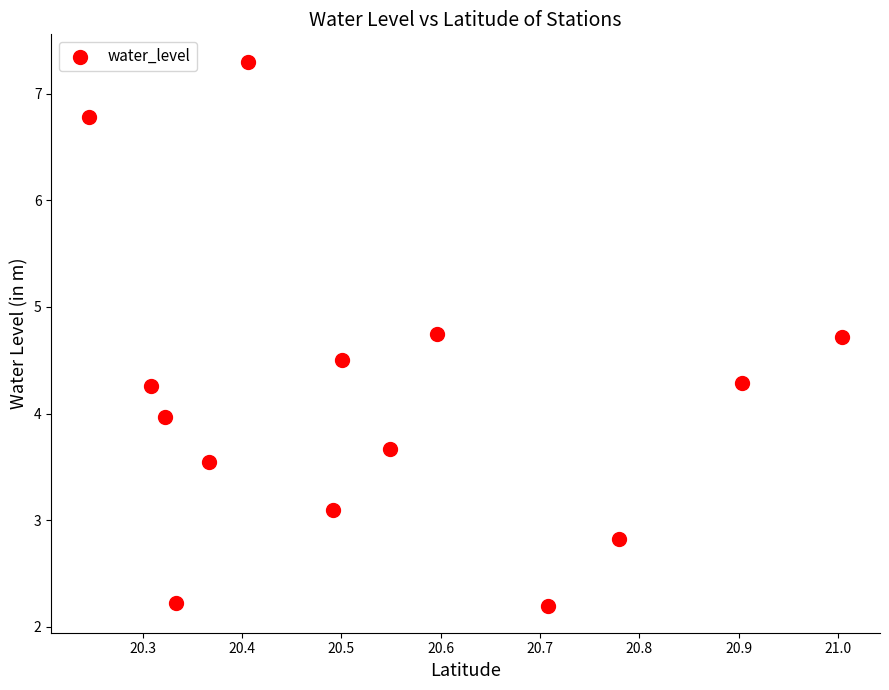

What is the range of Y values (max minus min)?

5.1